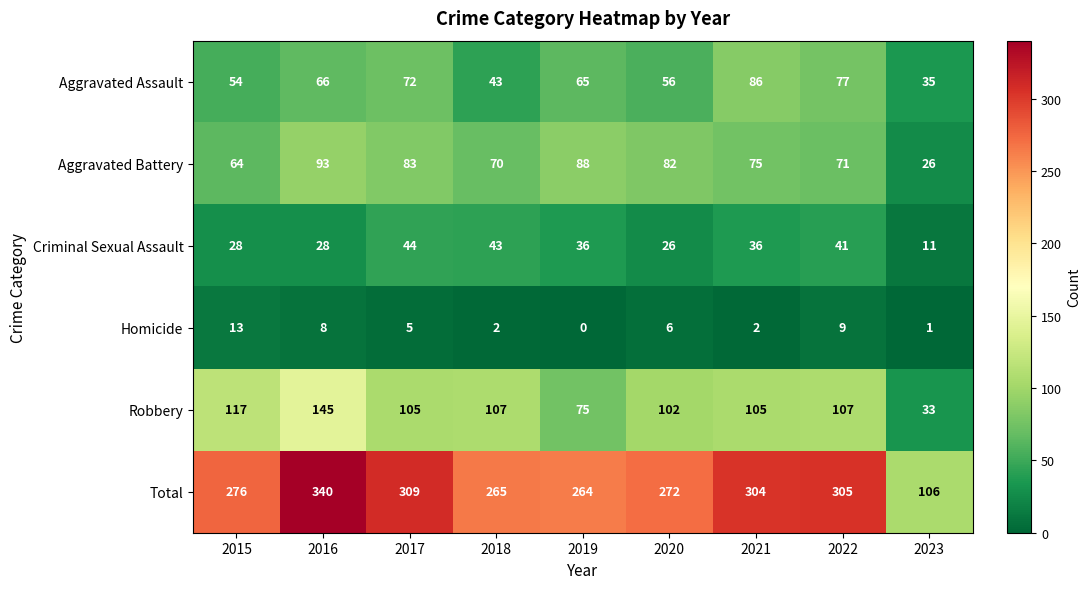

At which label does Homicide reach its peak?

2015